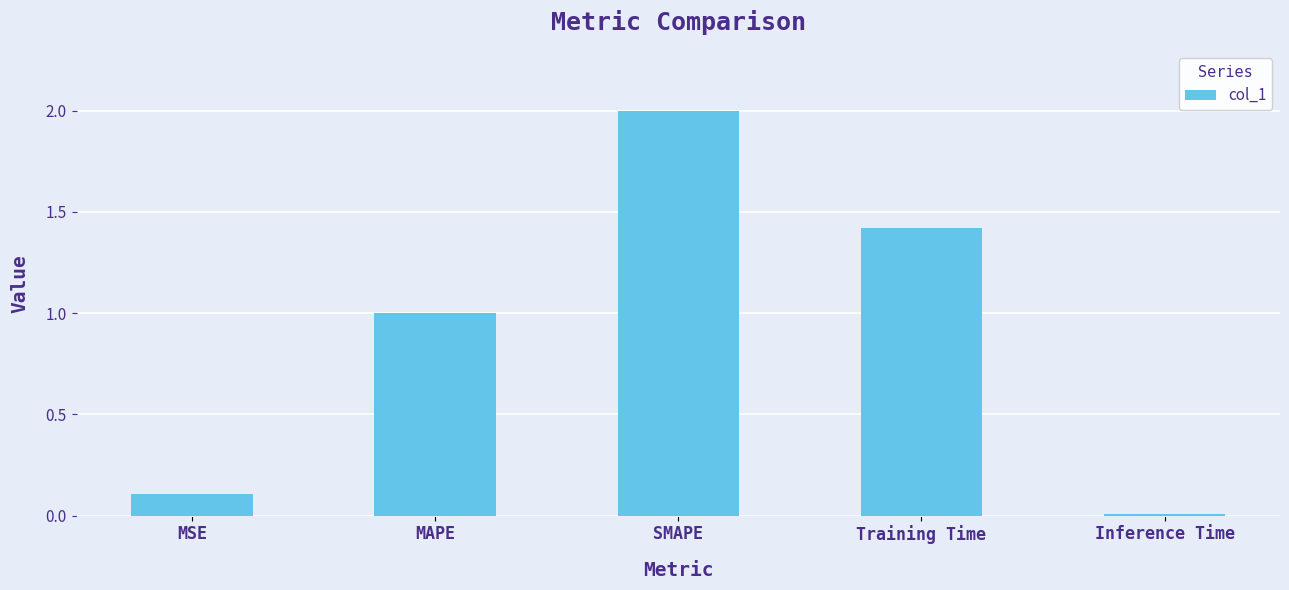

List the labels in order of value, smallest first.

Inference Time, MSE, MAPE, Training Time, SMAPE